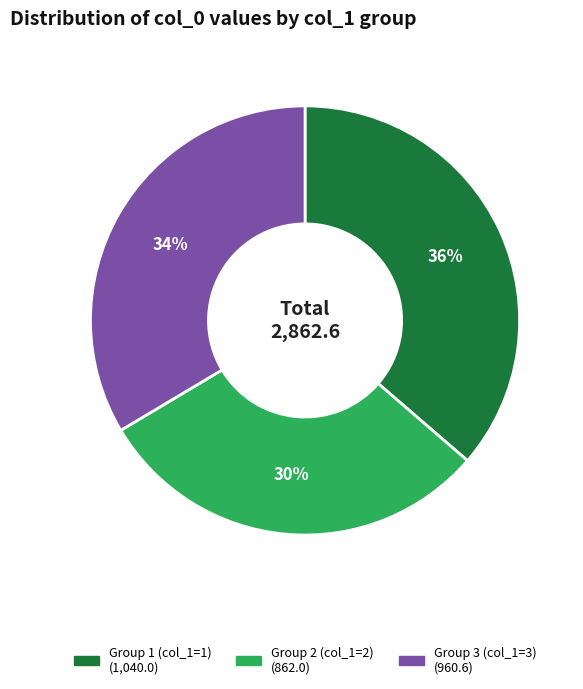

To the nearest percent, what is the average slice percentage?

33%